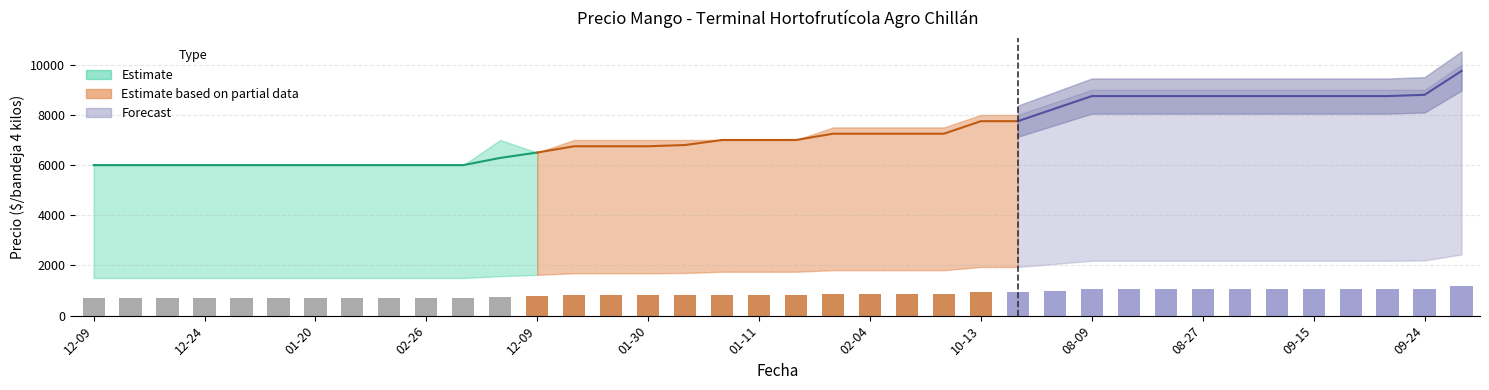

What is the difference between the Precio minimo values at 2021-09-10 and 2023-01-11?

438